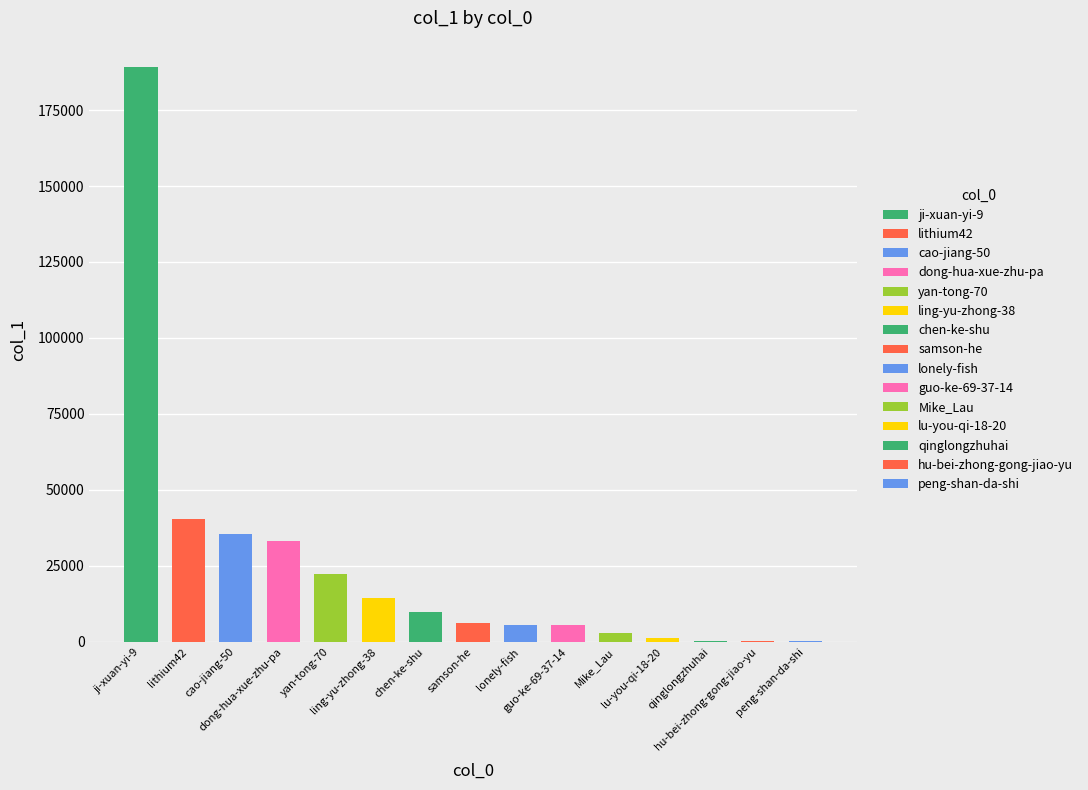

Is it true that the value at guo-ke-69-37-14 is 5496?

True